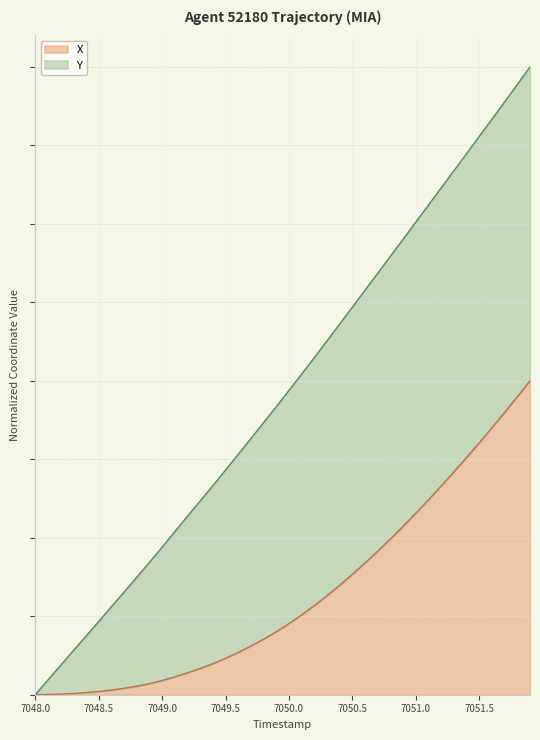

Count the number of values greater than 0.

39